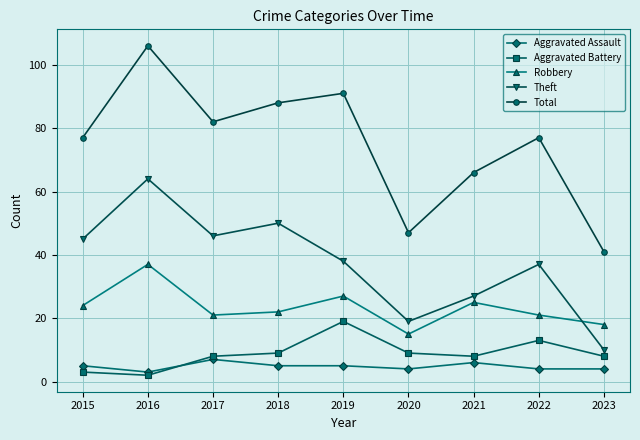

True or false: Aggravated Battery has a value of 8 at 2017.

True